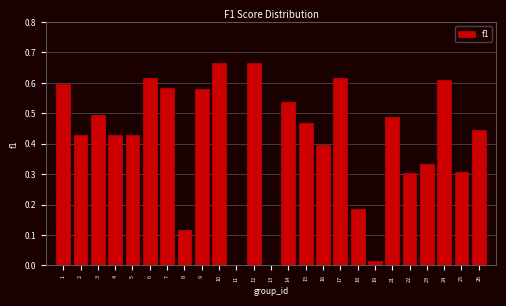

Is it true that the value at 5 is 0.2?

False